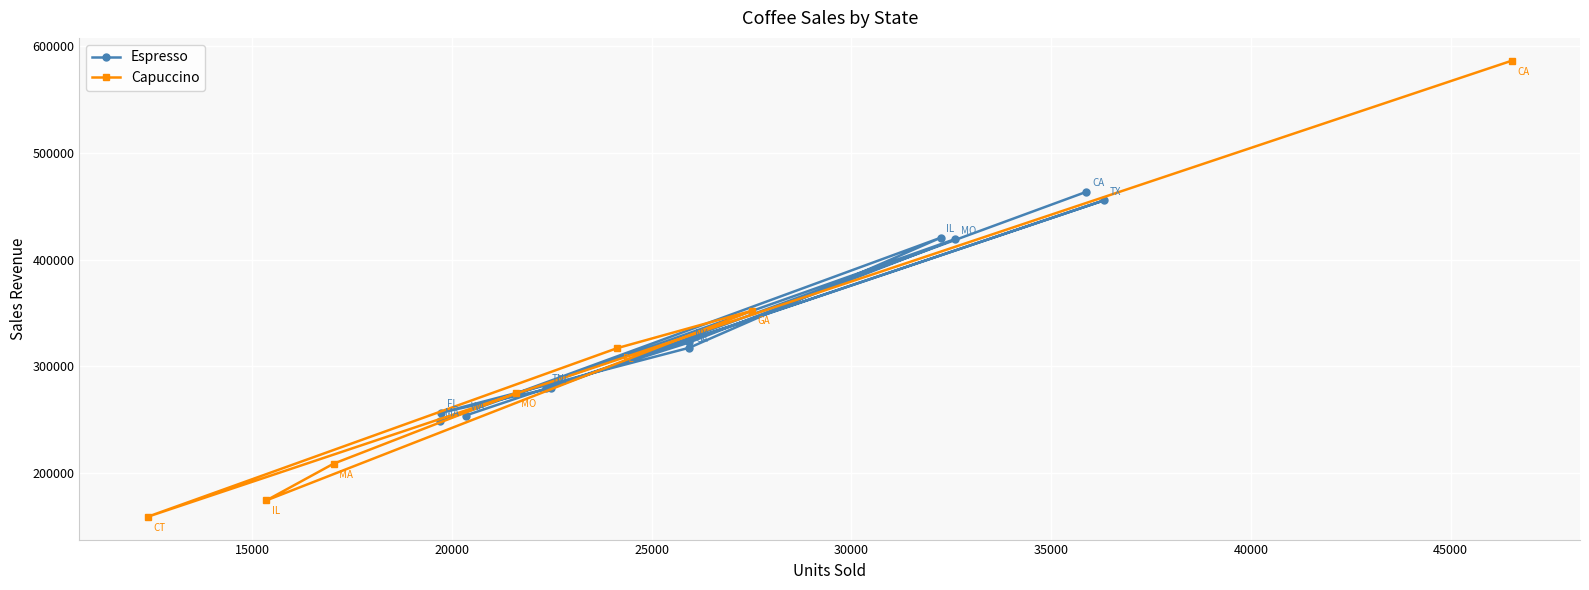

True or false: there are more than 2 points higher than both neighbors.

True